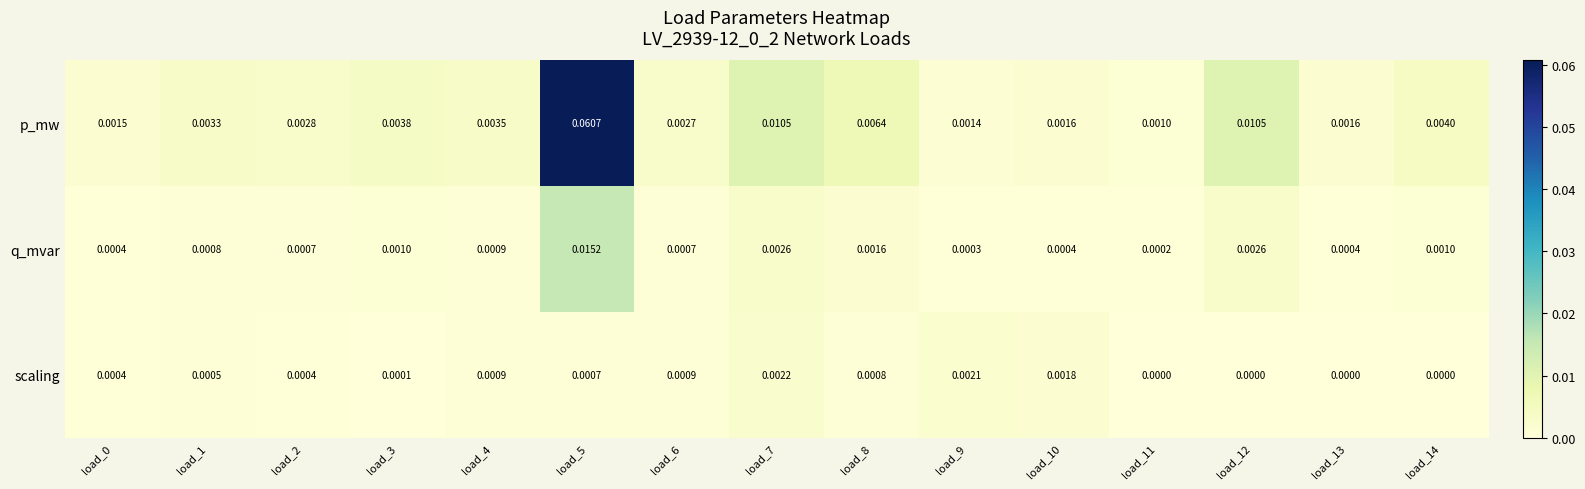

Is the value of scaling at load_4 greater than the value of p_mw at load_10?

No